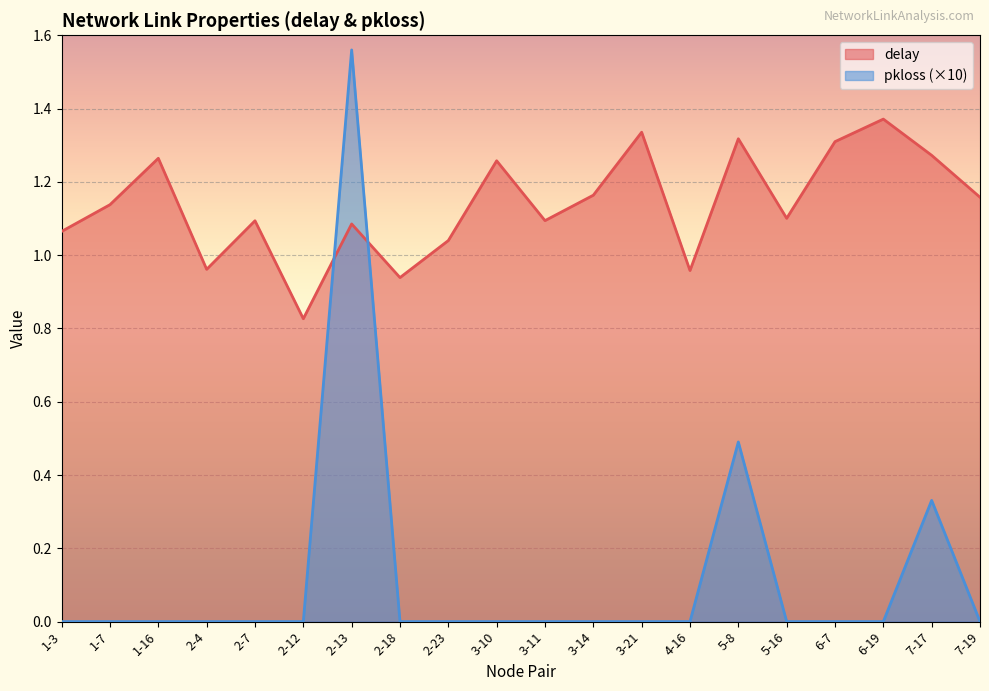

What is the label of the 5th point from the right?

5-16